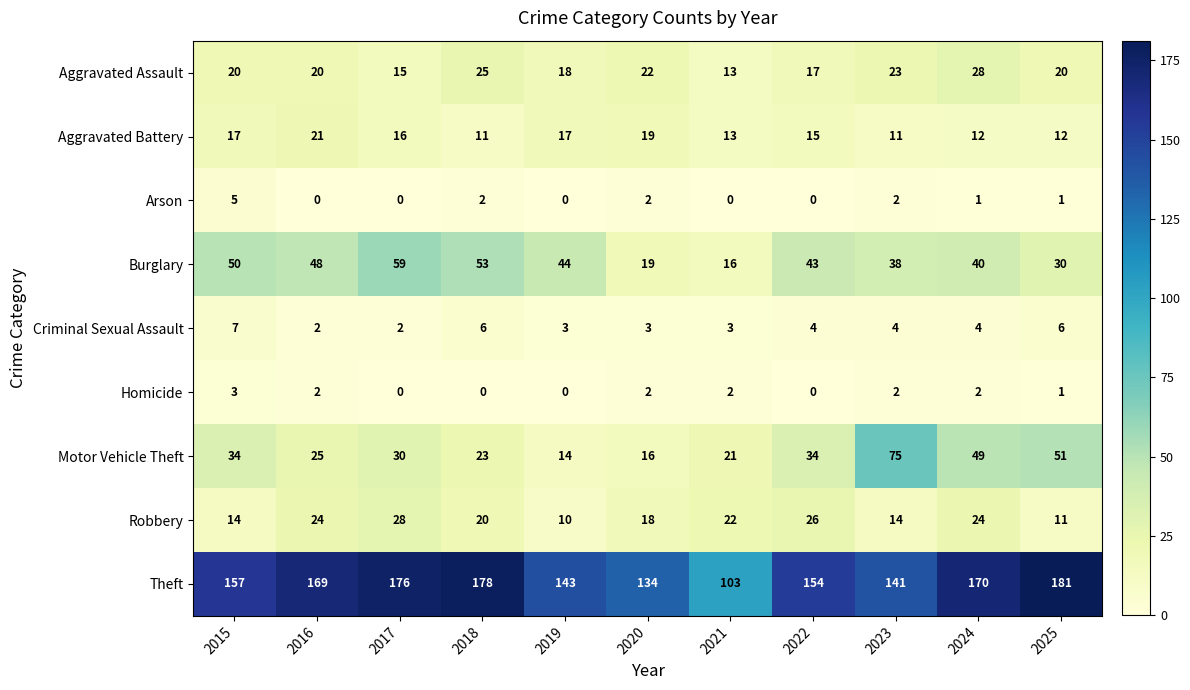

At how many categories does at least one series exceed 163?

5